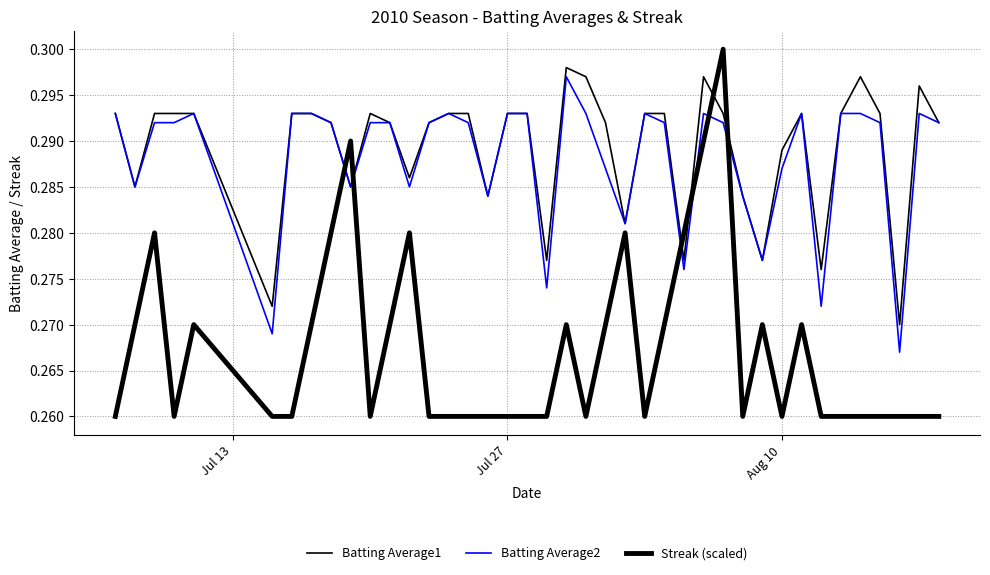

Rank the series by their maximum value, from lowest to highest.

Batting Average2, Batting Average1, Streak (scaled)